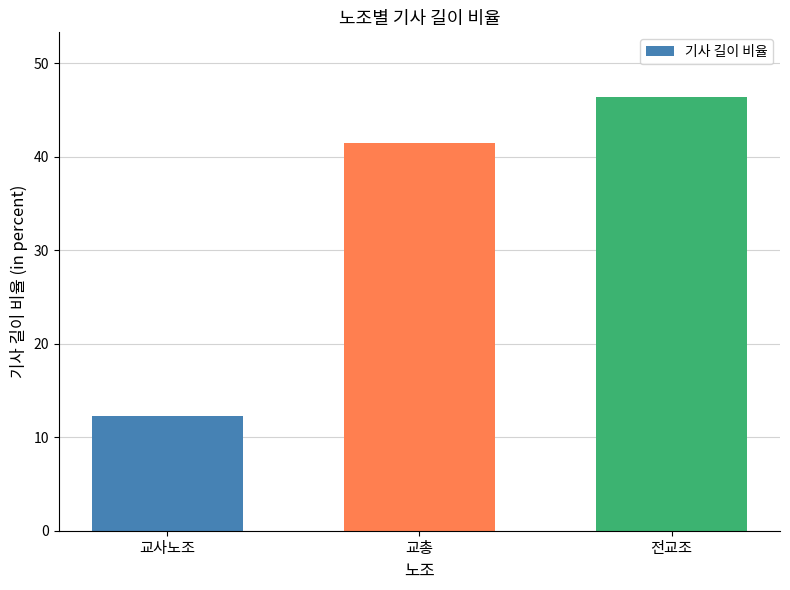

What is the difference between the maximum and minimum values?

34.1